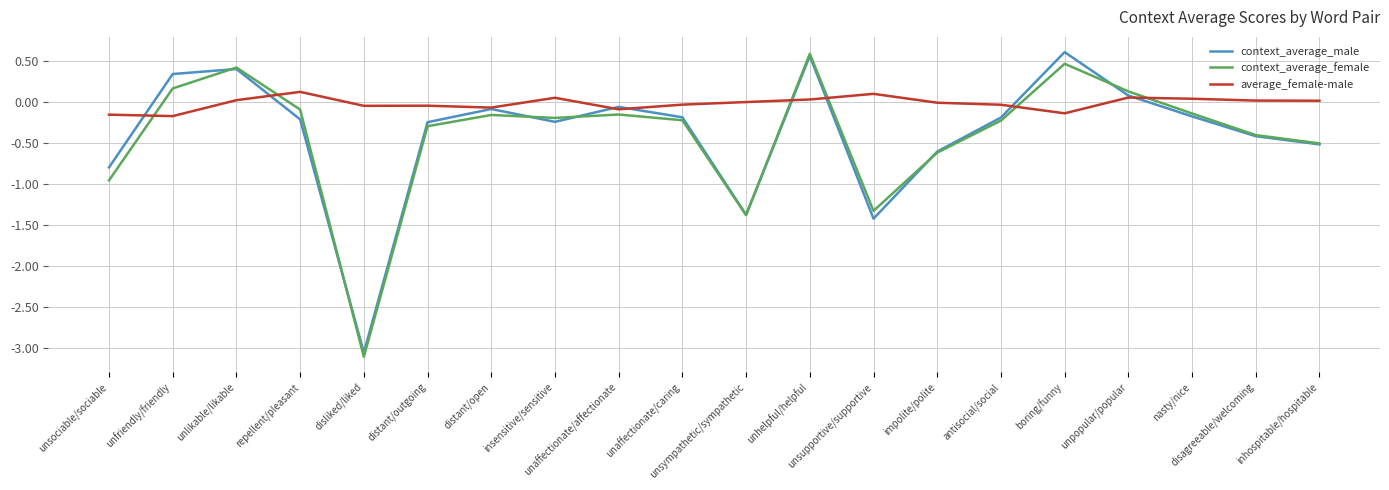

Which series has the largest total across all categories?

average_female-male